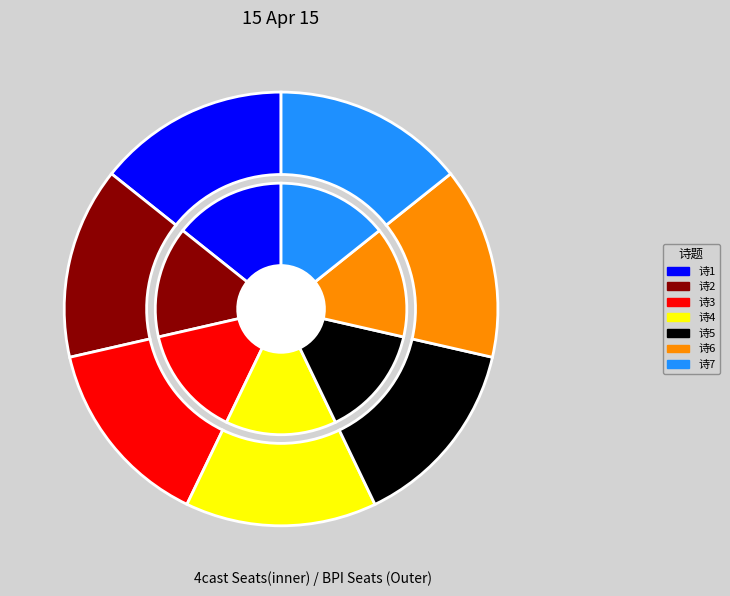

How many slices are in this pie chart?

7